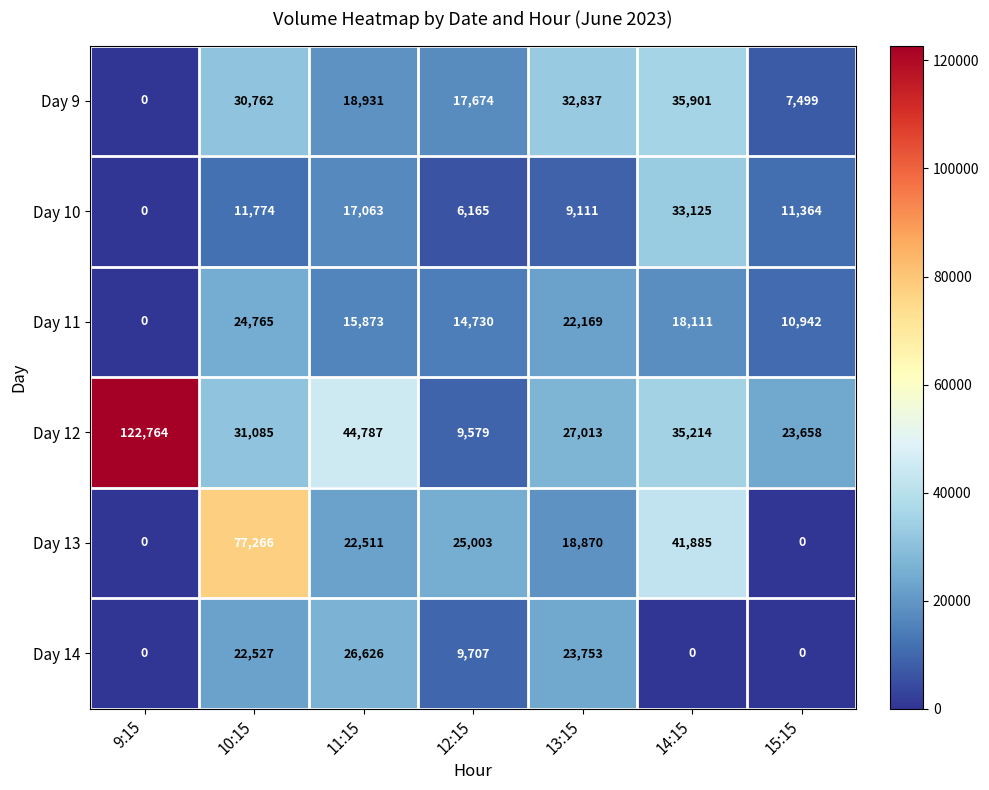

What is the difference between the maximum and minimum values in the Day 10 series?

33125